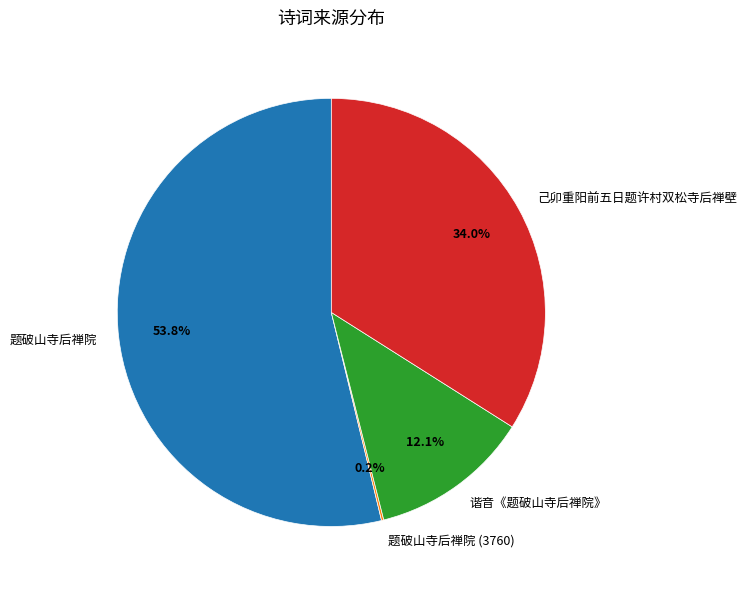

What portion of the pie excludes 己卯重阳前五日题许村双松寺后禅壁?

66.0%